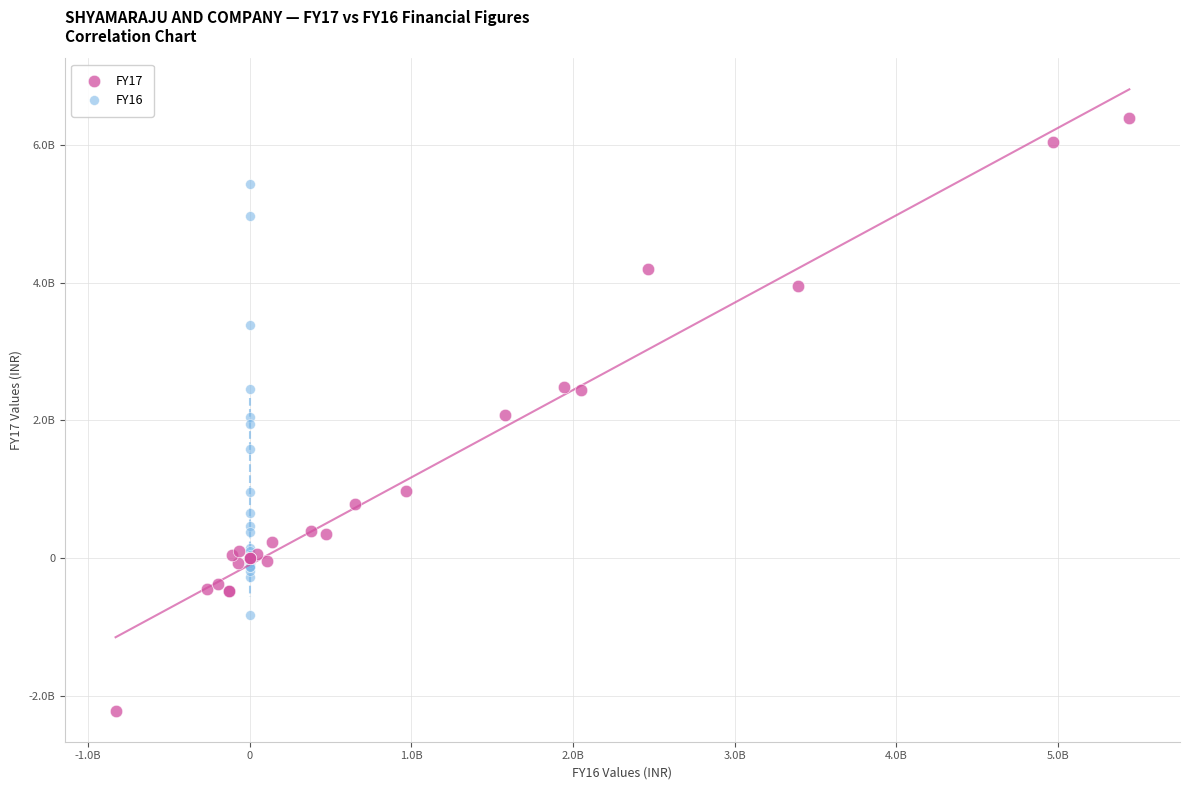

Which series contains the highest Y value?

FY17